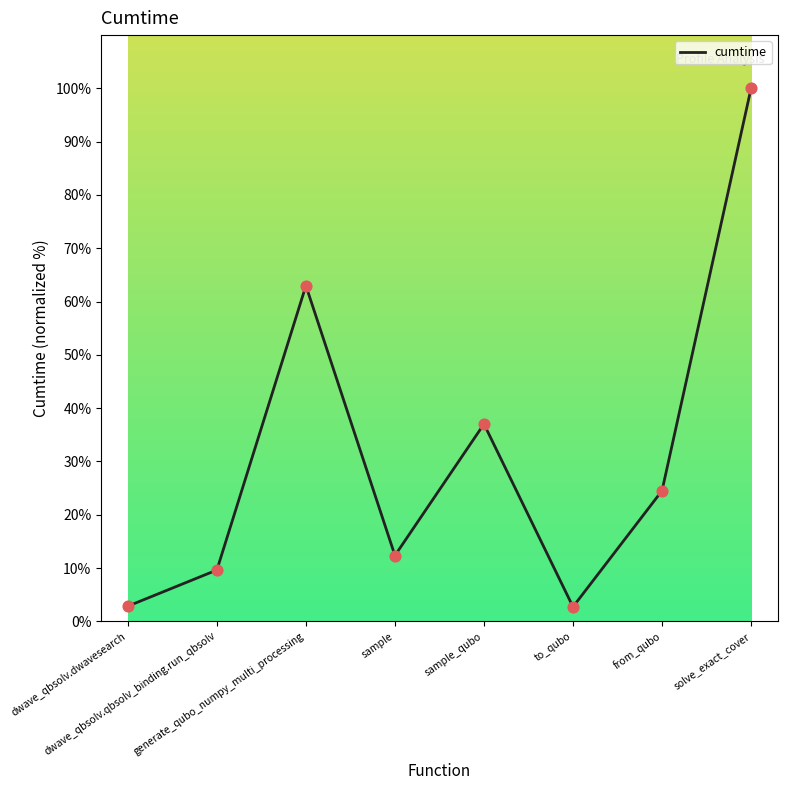

What is the change in value from dwave_qbsolv.qbsolv_binding.run_qbsolv to solve_exact_cover?

+90.4